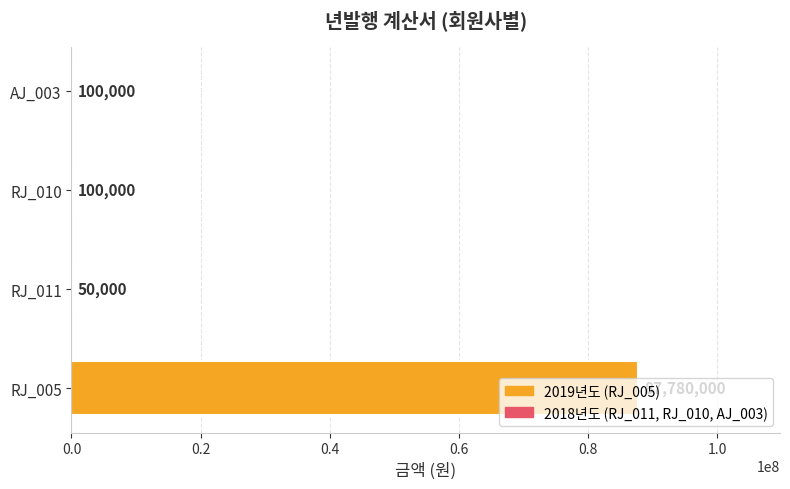

What value does the data have at RJ_011?

50000